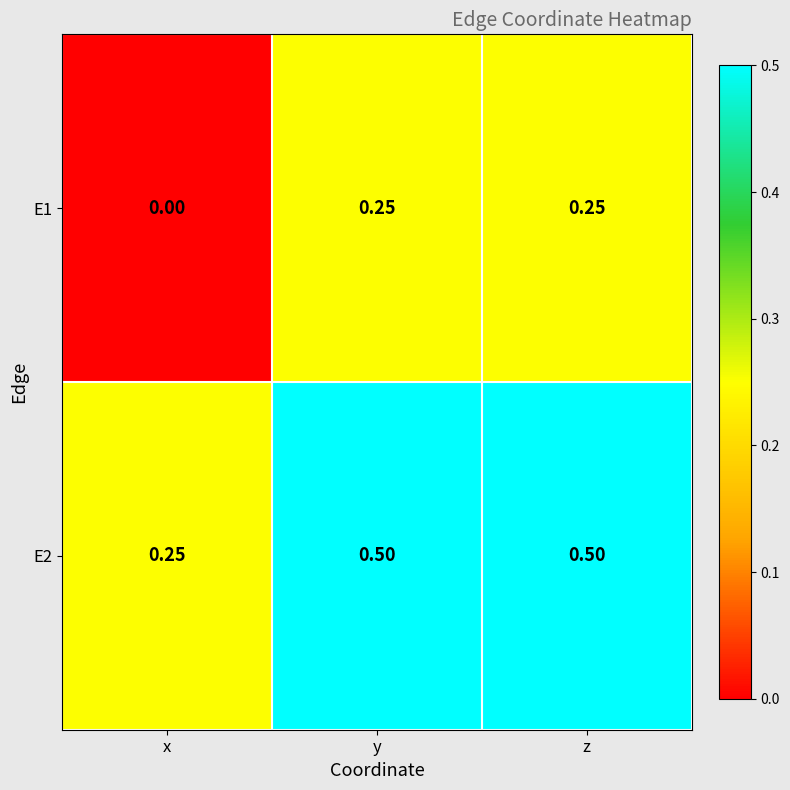

At how many categories does at least one series exceed 0?

3